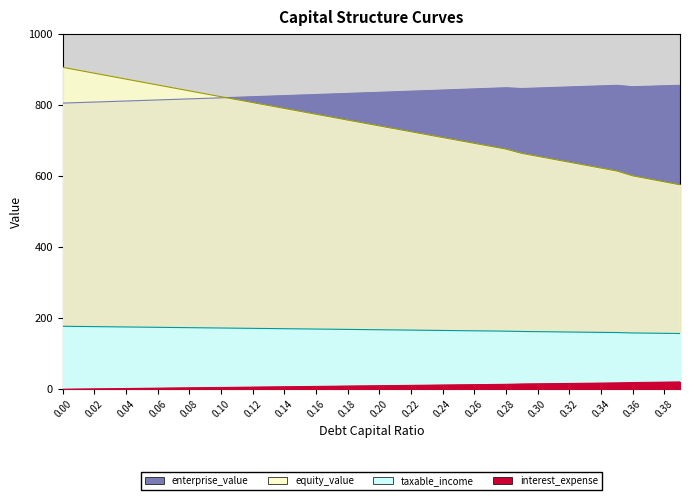

Reading left to right, list all the values displayed in this chart.

enterprise_value: 0.0=805.6	0.05=813.0	0.1=820.5	0.15=828.2	0.2=836.0	0.25=844.0	0.3=848.1	0.35=855.6	0.39=855.8
equity_value: 0.0=906.3	0.05=864.9	0.1=823.6	0.15=782.4	0.2=741.4	0.25=700.5	0.3=655.8	0.35=614.5	0.39=575.5
taxable_income: 0.0=177.3	0.05=174.8	0.1=172.4	0.15=169.9	0.2=167.4	0.25=165.0	0.3=162.1	0.35=159.6	0.39=156.9
interest_expense: 0.0=0.0	0.05=2.5	0.1=4.9	0.15=7.4	0.2=9.8	0.25=12.3	0.3=15.2	0.35=17.7	0.39=20.4